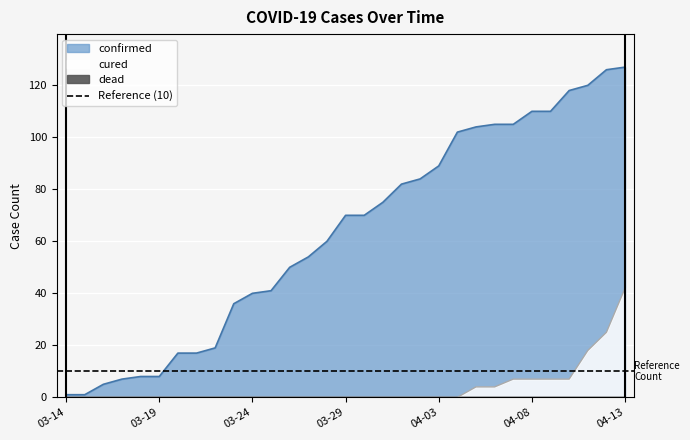

Reading left to right, list all the values displayed in this chart.

confirmed: 1	1	5	7	8	8	17	17	19	36	40	41	50	54	60	70	70	75	82	84	89	102	104	105	105	110	110	118	120	126	127
cured: 0	0	0	0	0	0	0	0	0	0	0	0	0	0	0	0	0	0	0	0	0	0	4	4	7	7	7	7	18	25	42